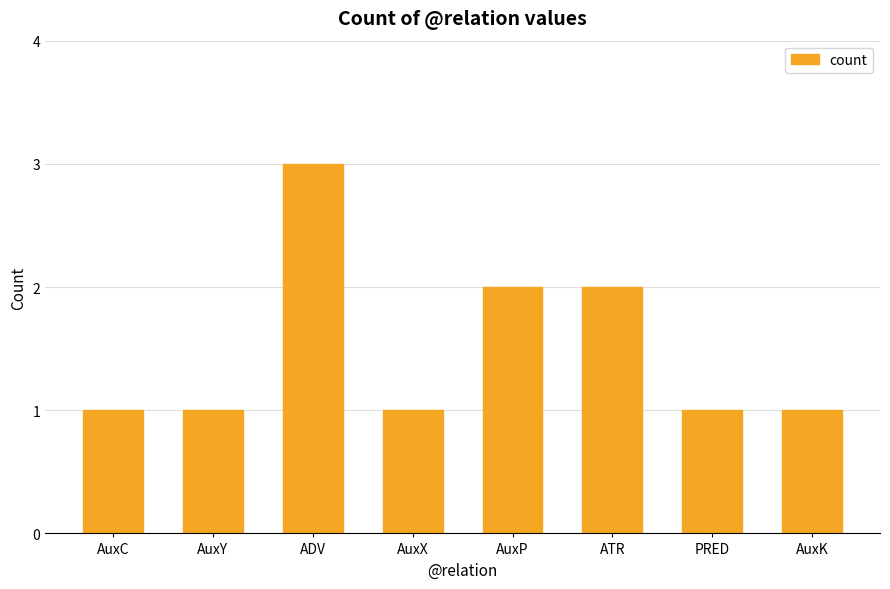

What is the ratio of the value at AuxK to the value at PRED?

1.0